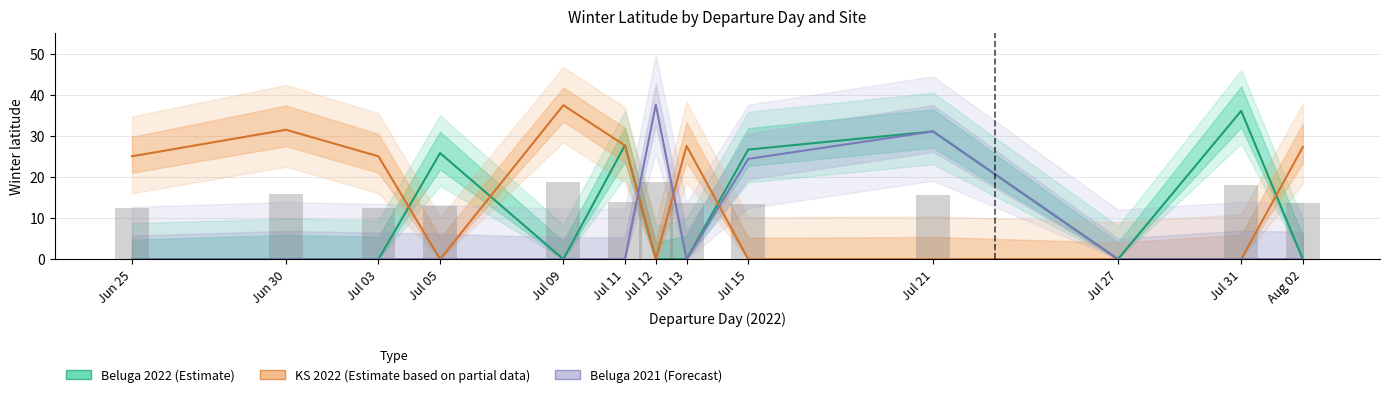

The value of Beluga 2021 (Forecast) at Jun 30 is 0.0. True or false?

True